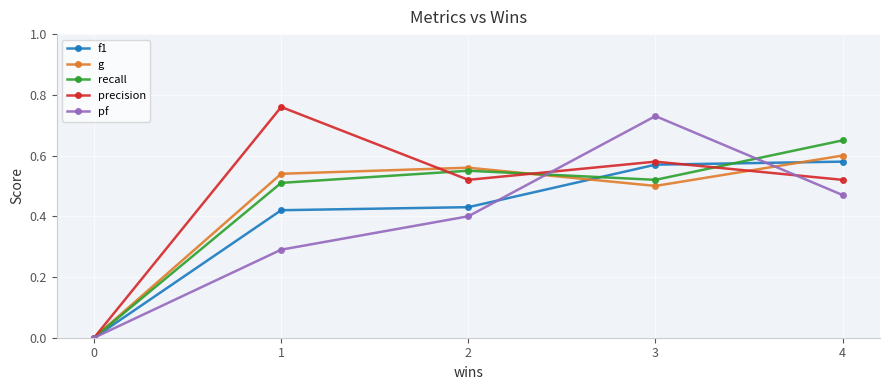

Is the value of recall at 3 greater than the value of precision at 1?

No